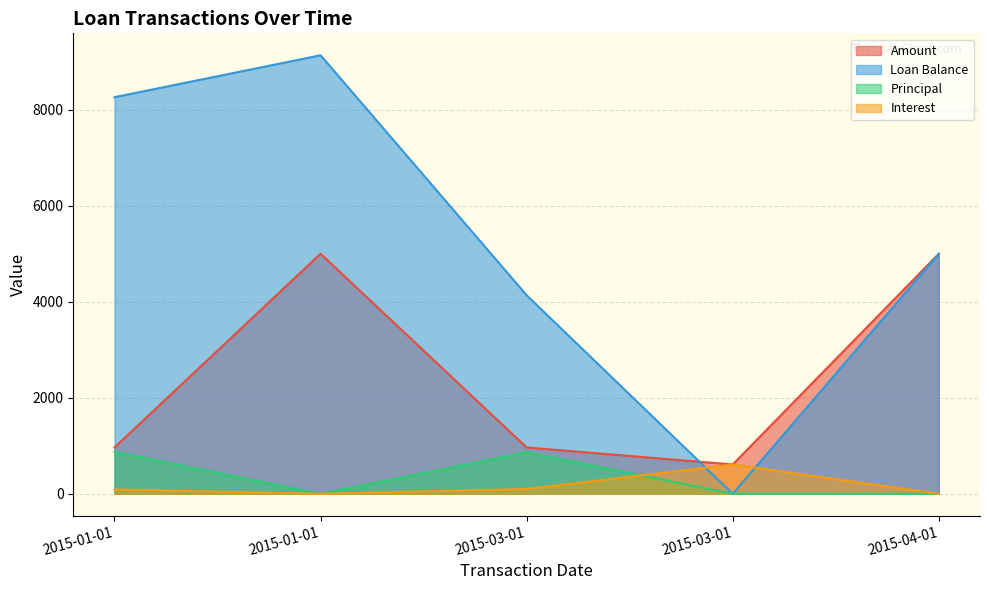

How many values in the Amount series exceed 964?

4